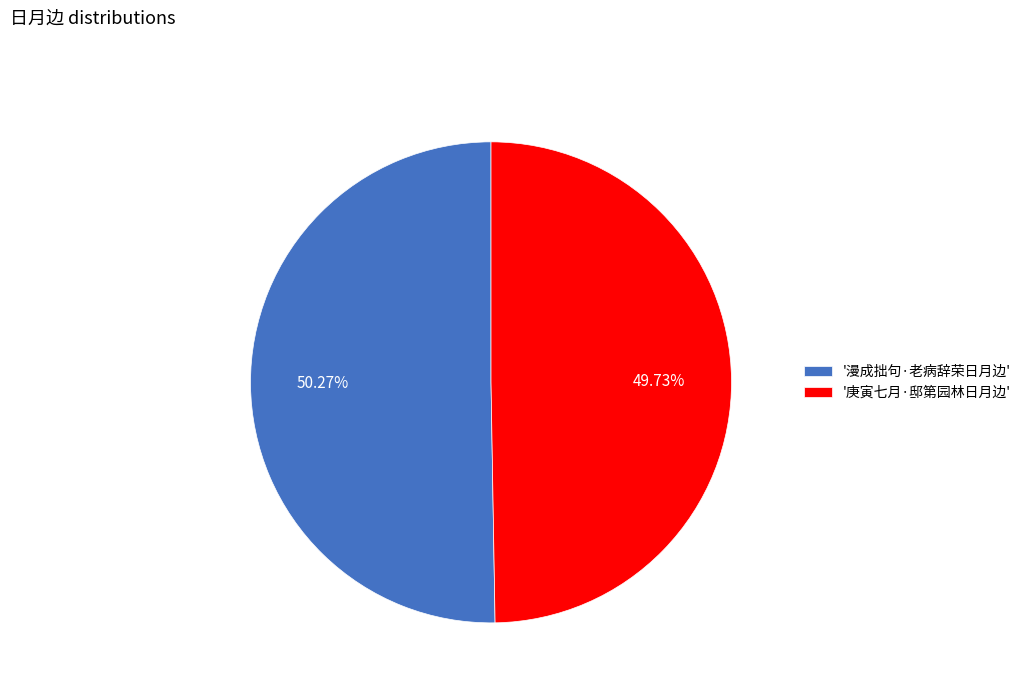

Count the number of slices in the pie.

2